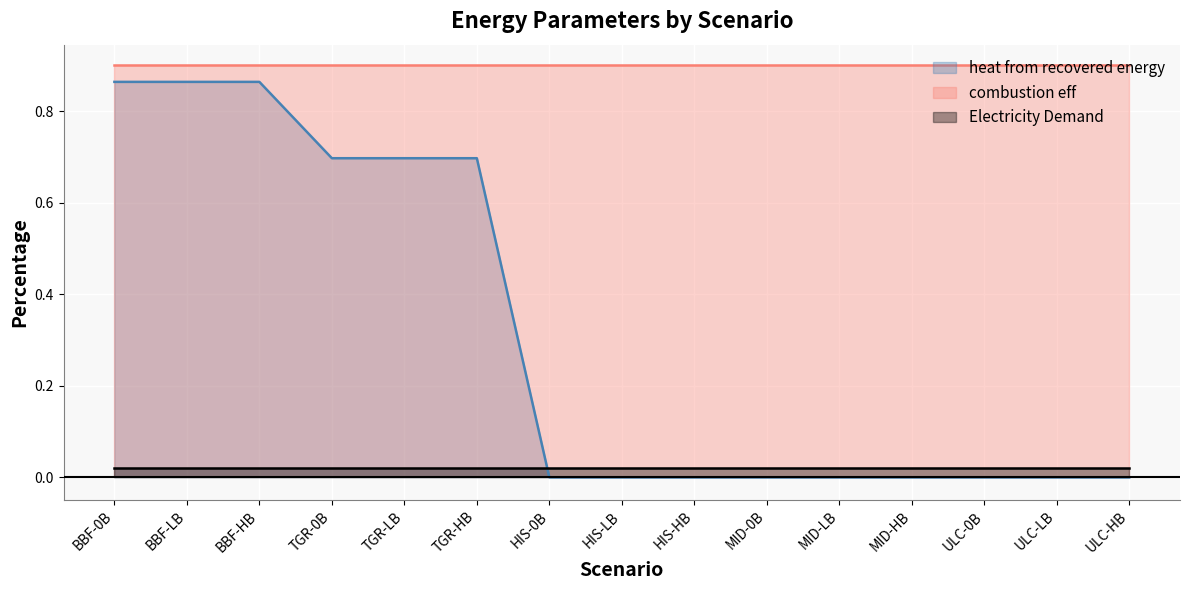

Between BBF-LB and BBF-HB, which series saw the biggest shift?

heat from recovered energy